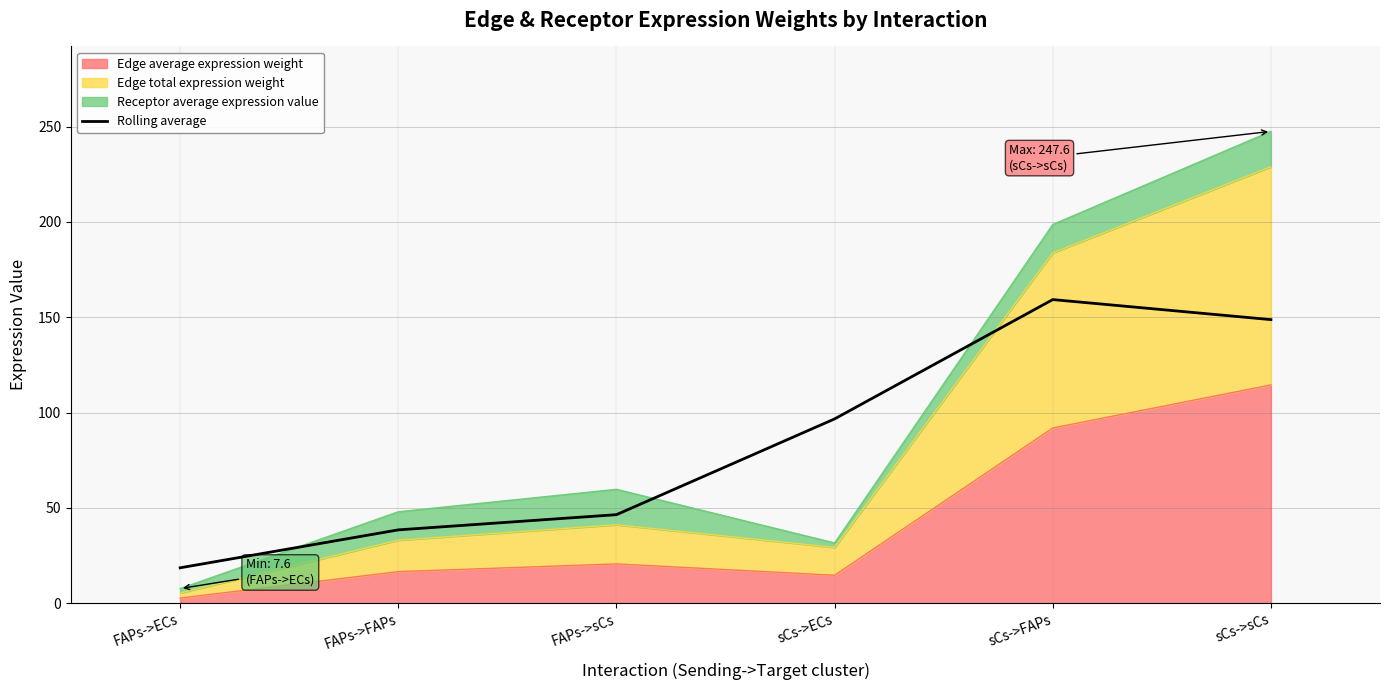

Reading left to right, what are all the values shown in this chart?

18.5	38.4	46.4	96.7	159.3	148.8